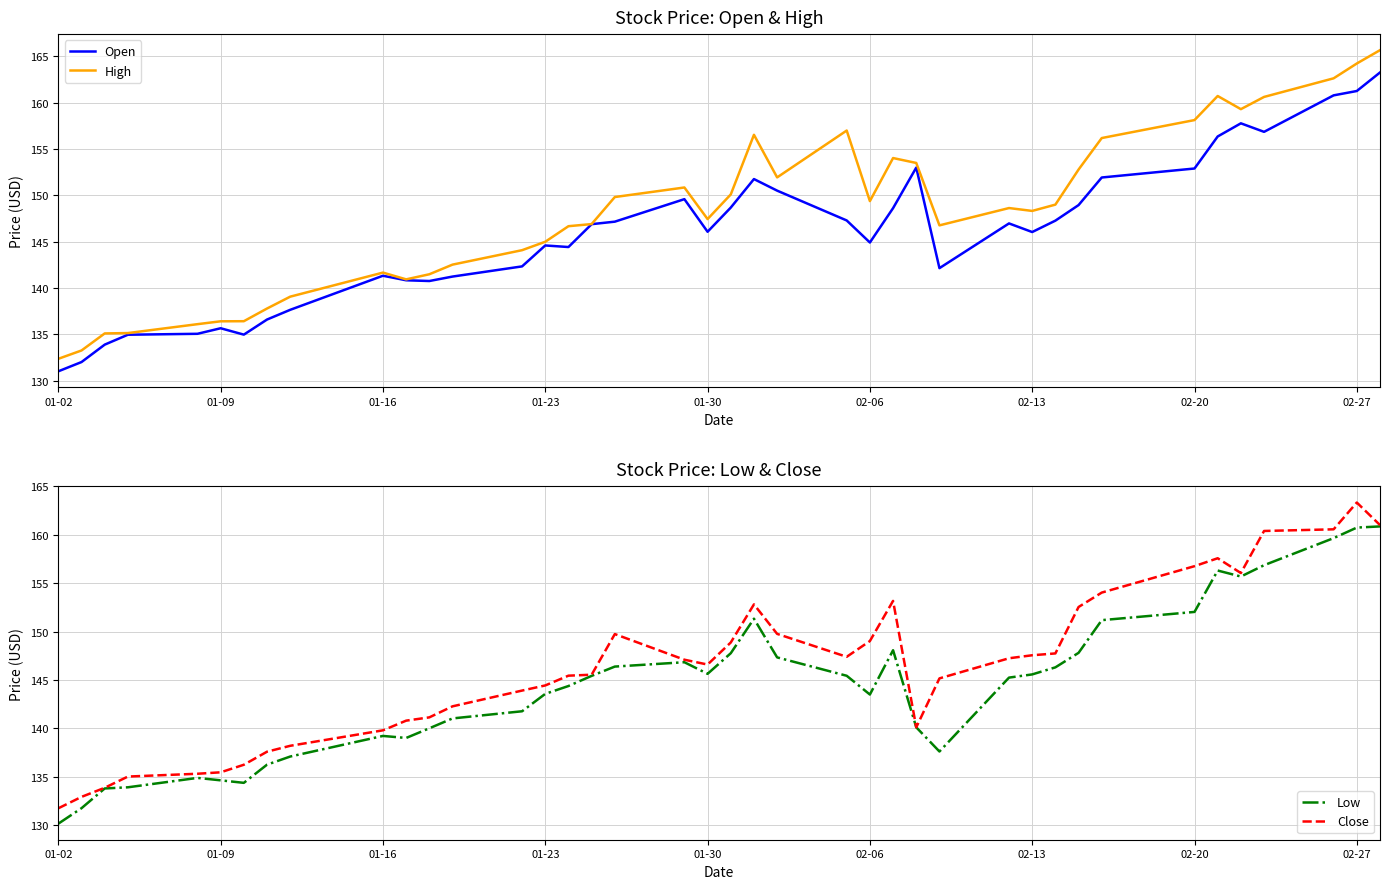

True or false: Low and High cross at least once.

False